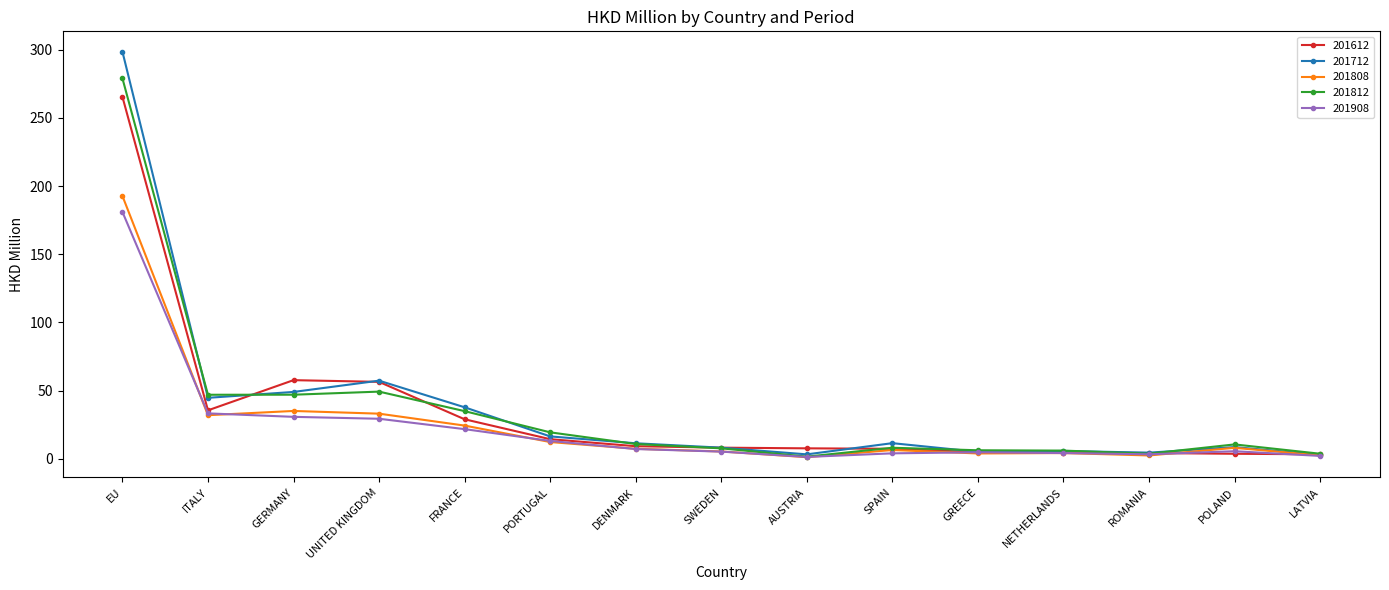

At which category is the sum across all series the highest?

EU